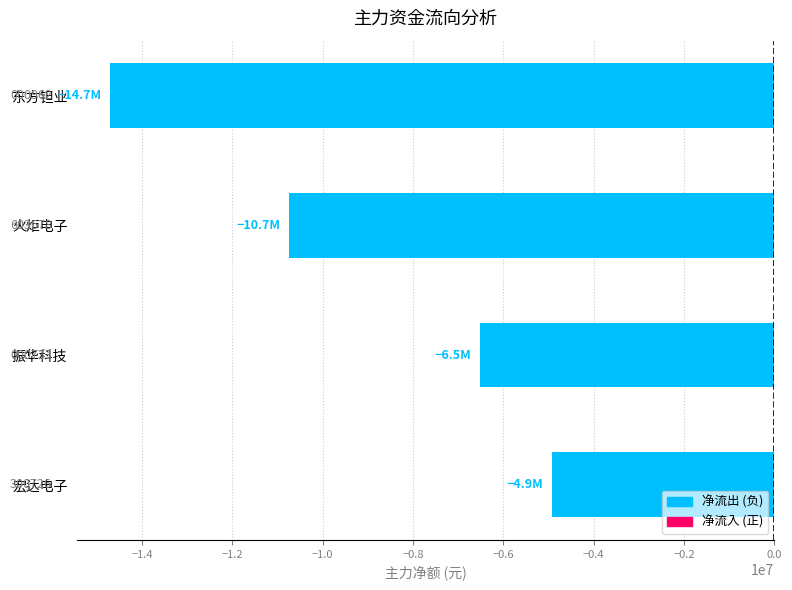

What is the sum of all values?

-36874732